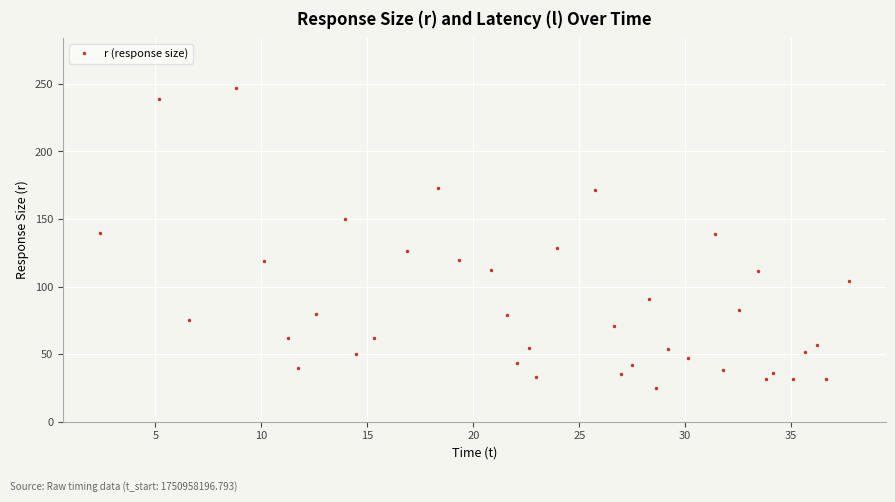

Does the chart display data point markers on the line(s)?

Yes